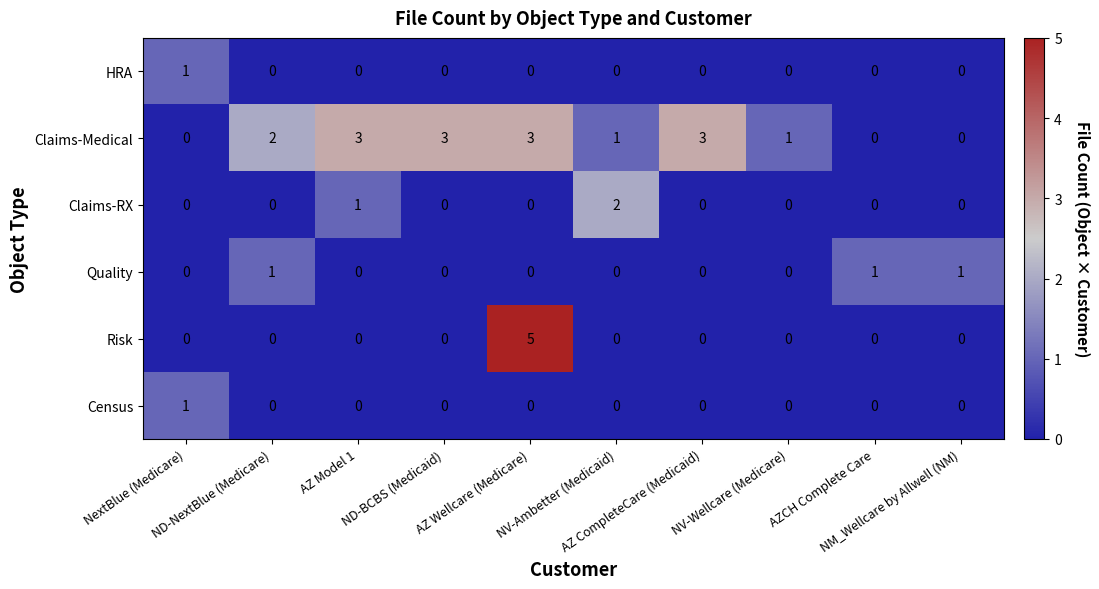

Which series has the widest spread of values?

Risk